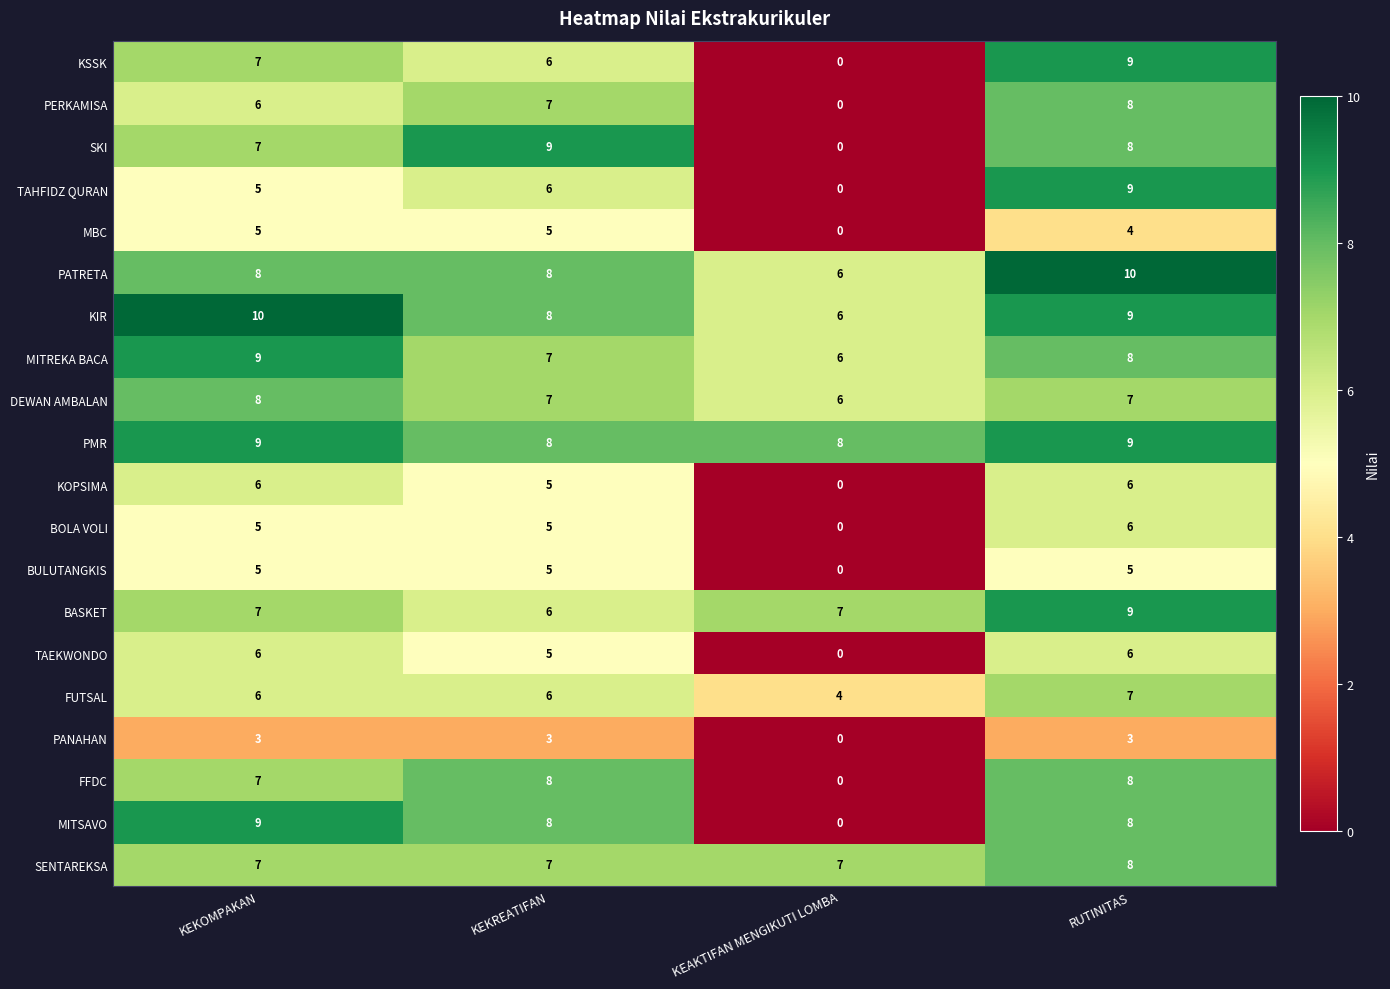

At how many categories does at least one series exceed 6?

4